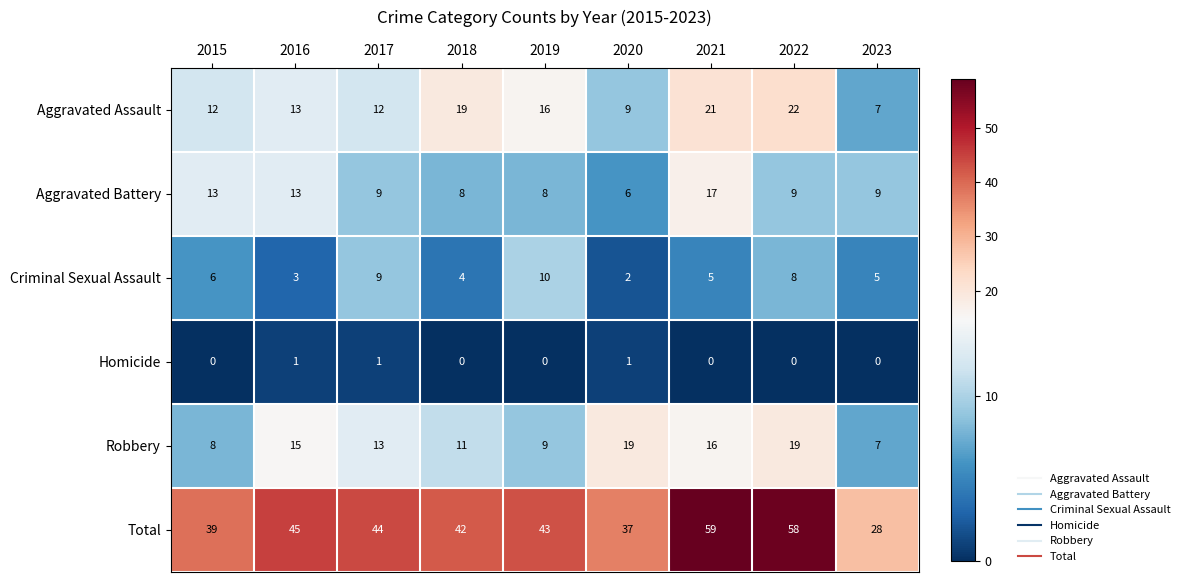

Where is Criminal Sexual Assault nearest to the value 6?

2015